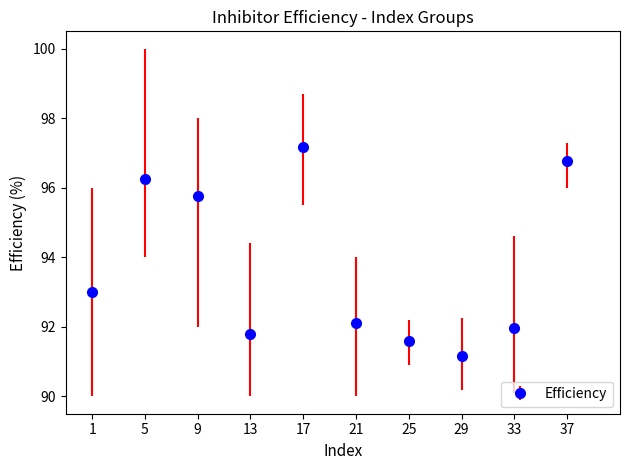

At which category does the data reach its first local valley?

13